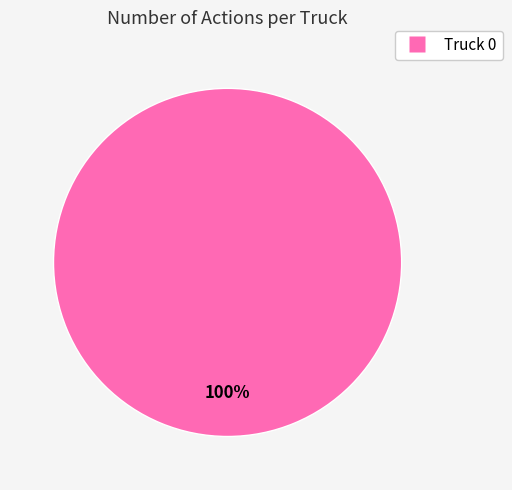

Is there any slice that represents more than half of the pie?

Yes